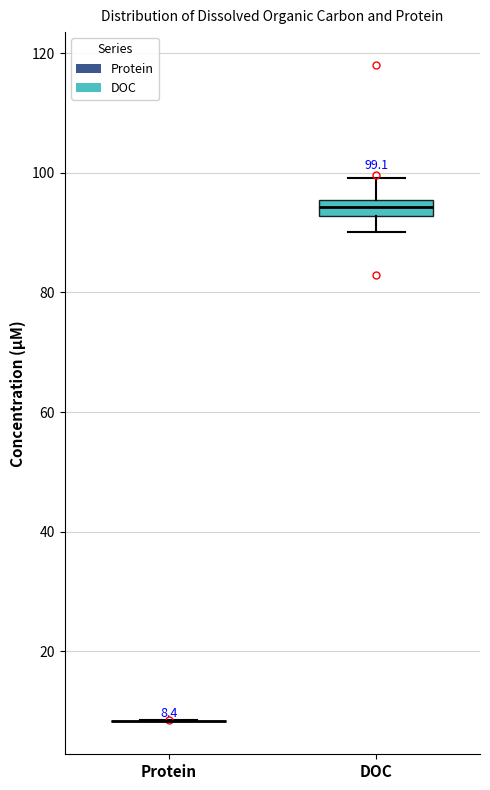

Comparing the boxes themselves (not the whiskers), which one is the tallest?

DOC